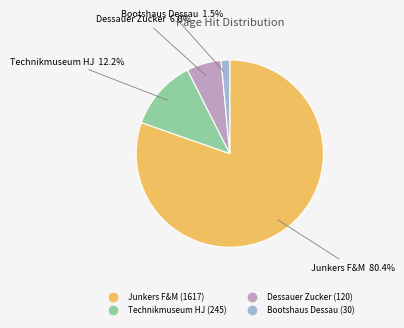

To the nearest percent, what is the difference between the largest and smallest slice percentages?

79%